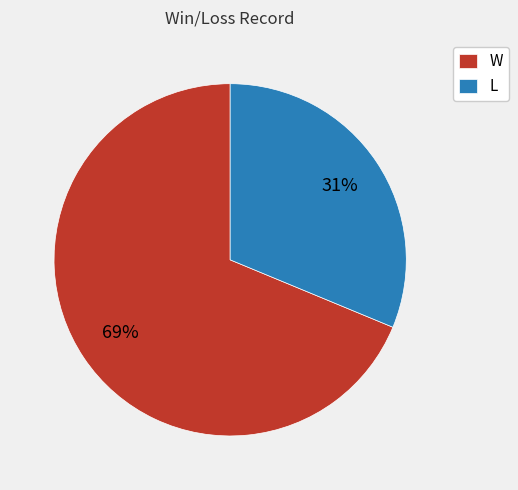

True or false: W accounts for 69% of the total.

True